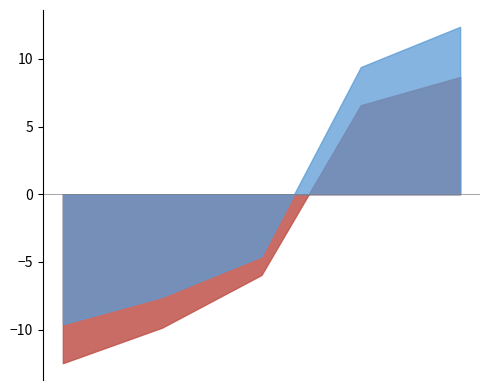

What is the difference between the maximum and minimum values?

22.0